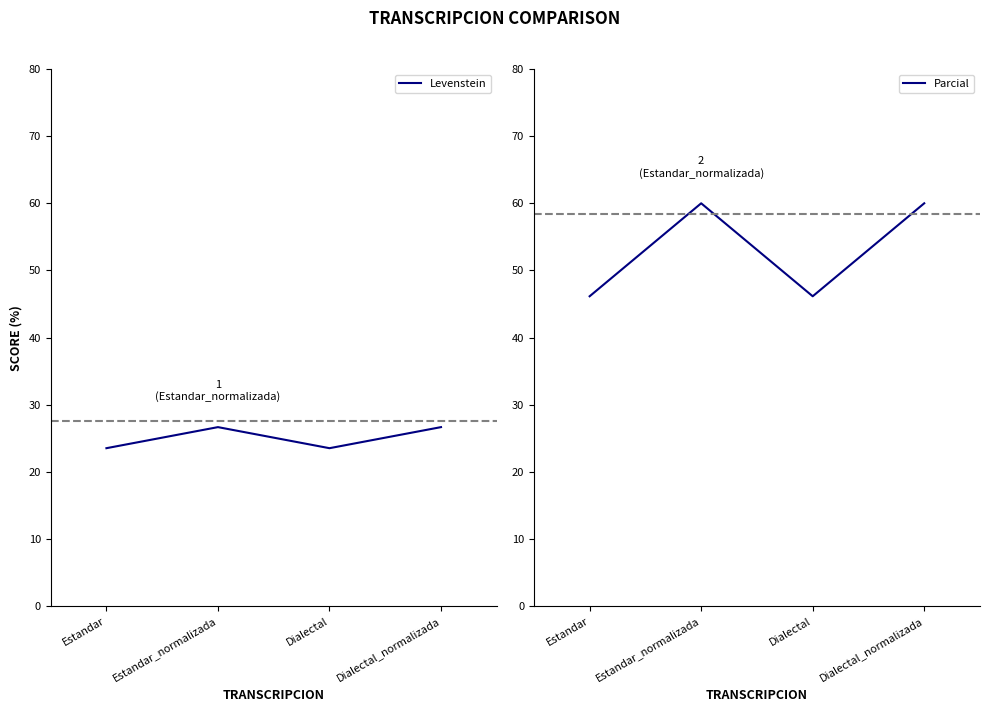

Reading left to right, extract all data points from this chart.

Levenstein: 23.5	26.7	23.5	26.7
Parcial: 46.2	60.0	46.2	60.0